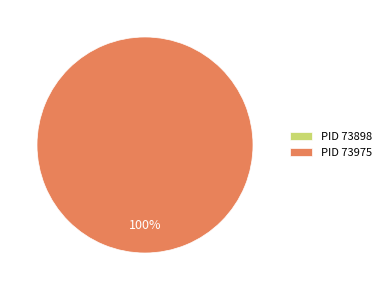

What percentage is the 73975 slice, to the nearest percent?

100%